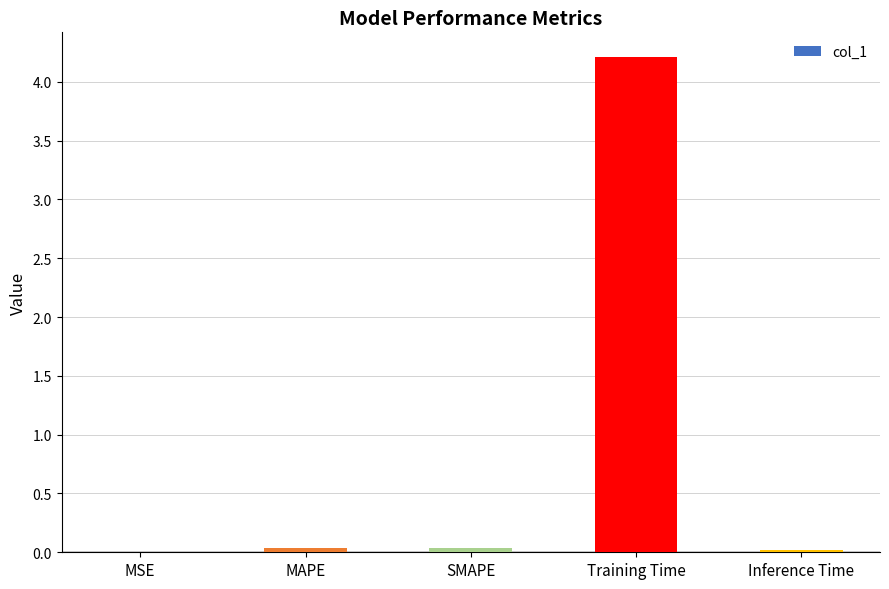

Does the chart contain stacked bars?

No